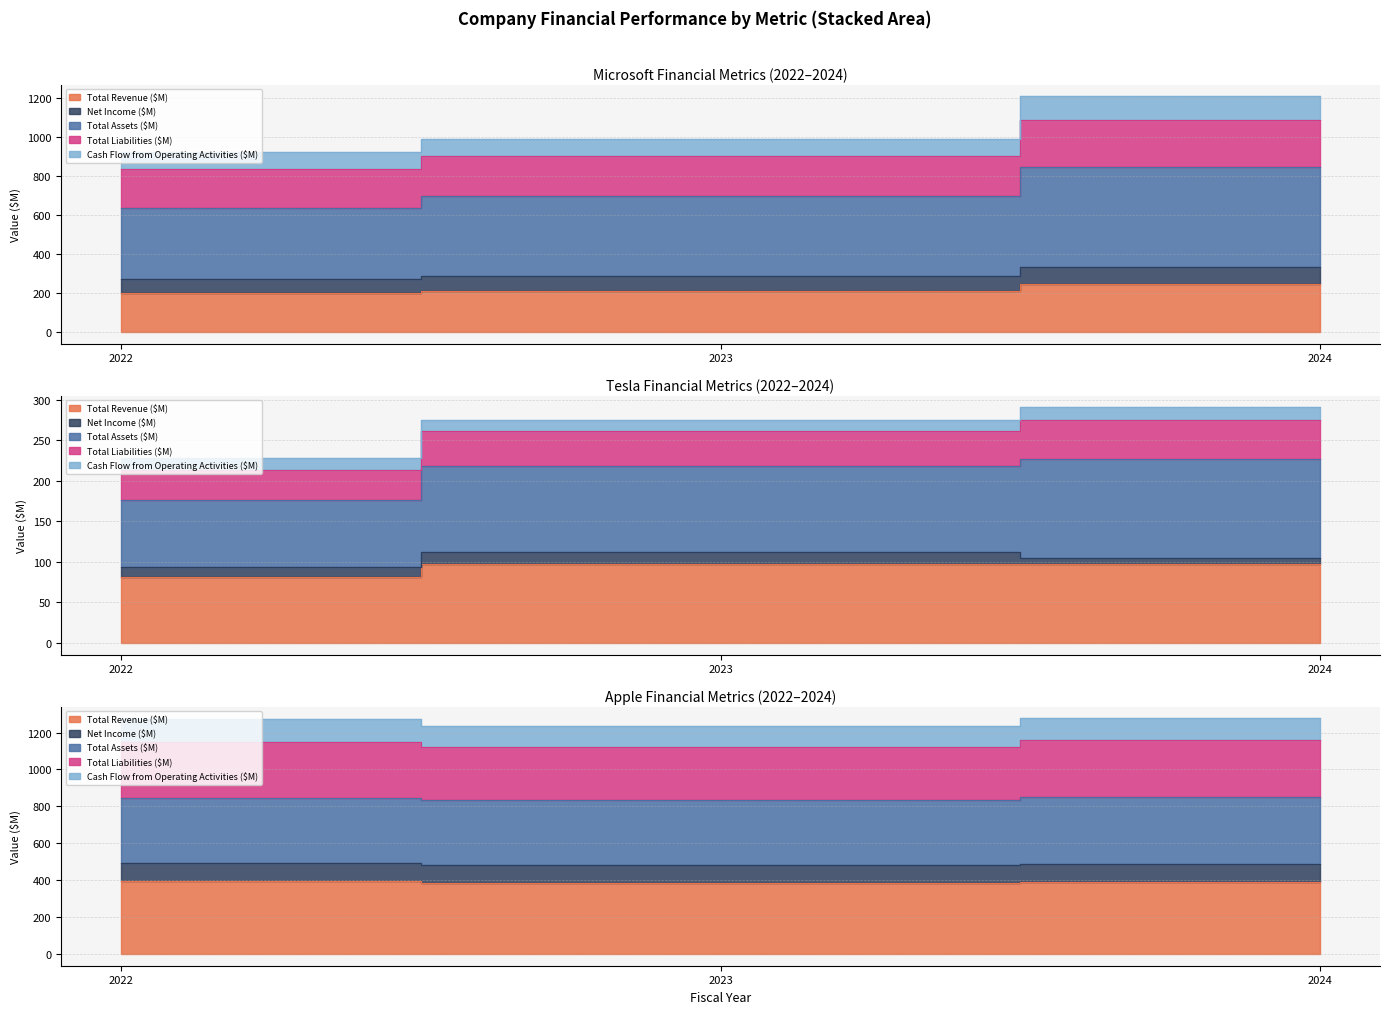

At which category does the chart reach its minimum across all series?

2022